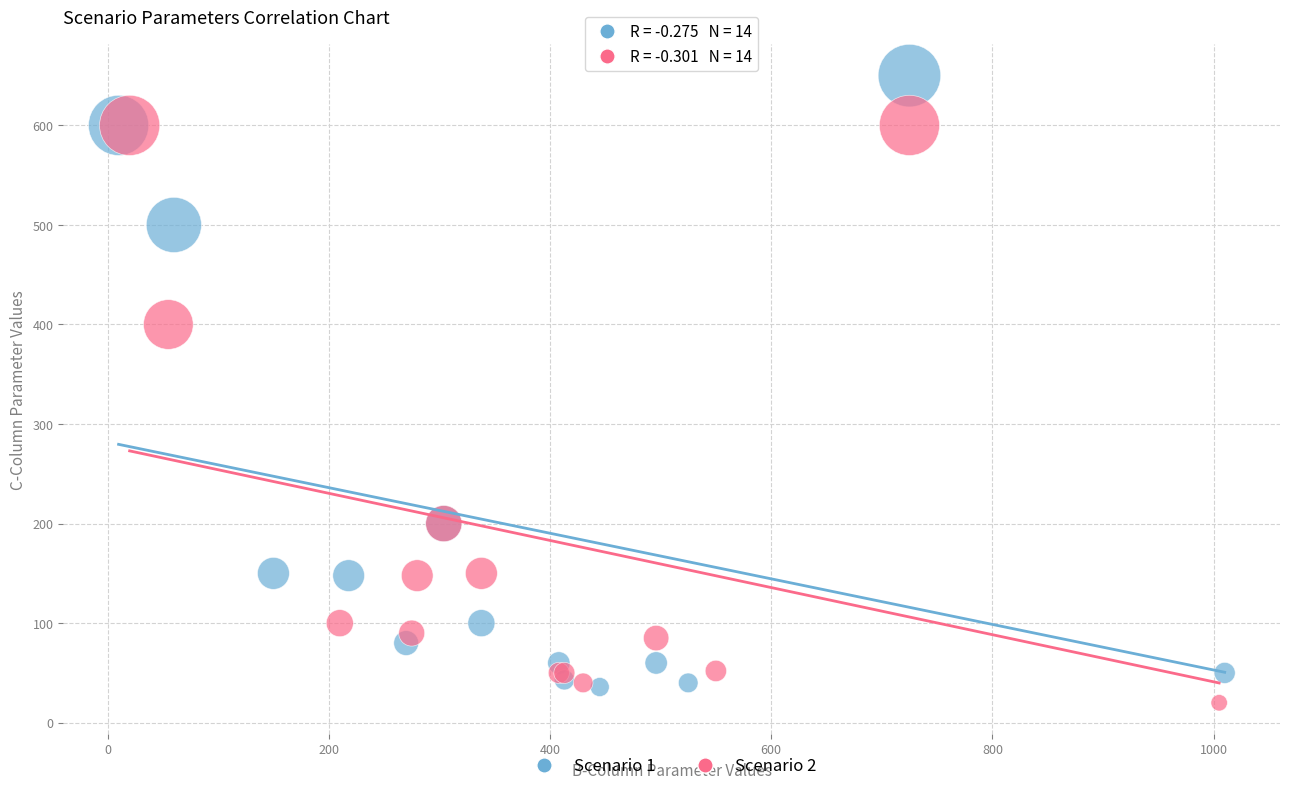

Which series has the widest spread of Y values?

Scenario 1